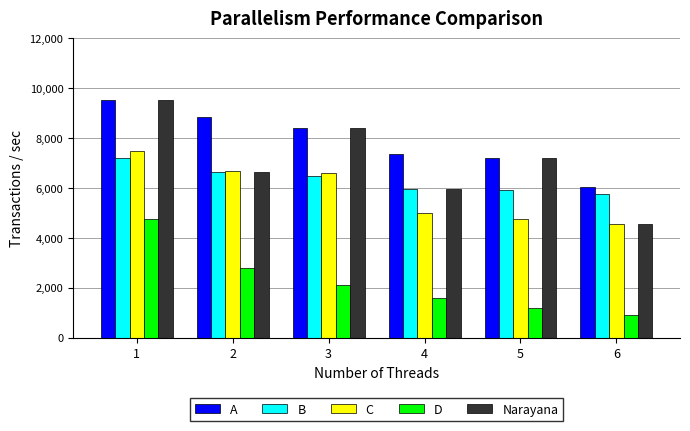

The value of D at 1 is 4.8. True or false?

True